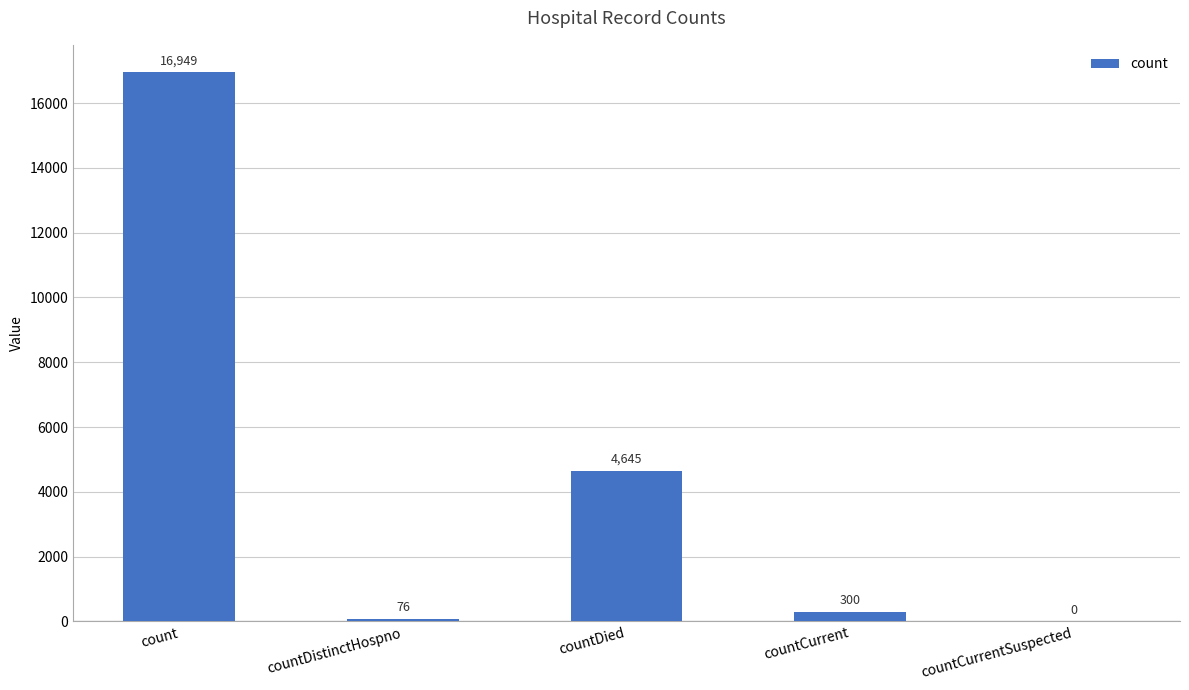

Which label corresponds to the largest value in the chart?

count